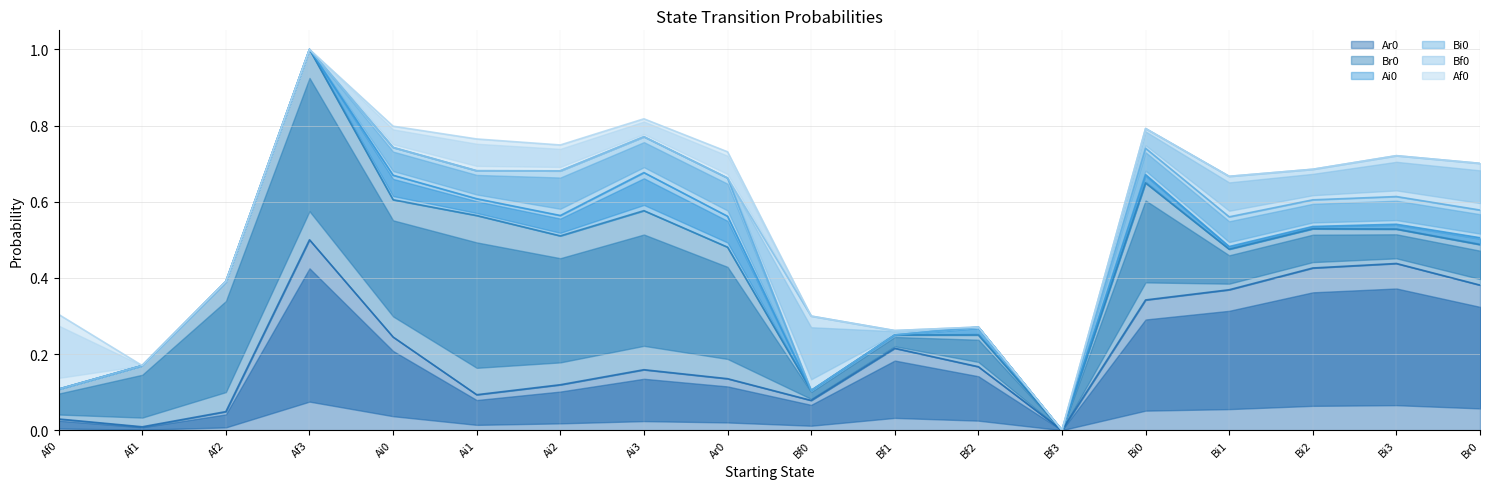

In Af0, how many points are higher than both neighbors (excluding endpoints)?

2